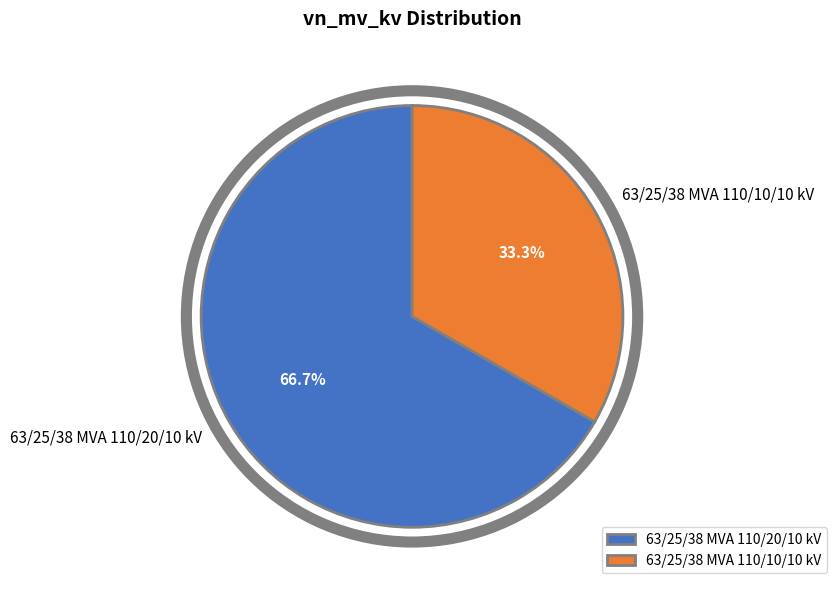

How many segments does this pie chart have?

2